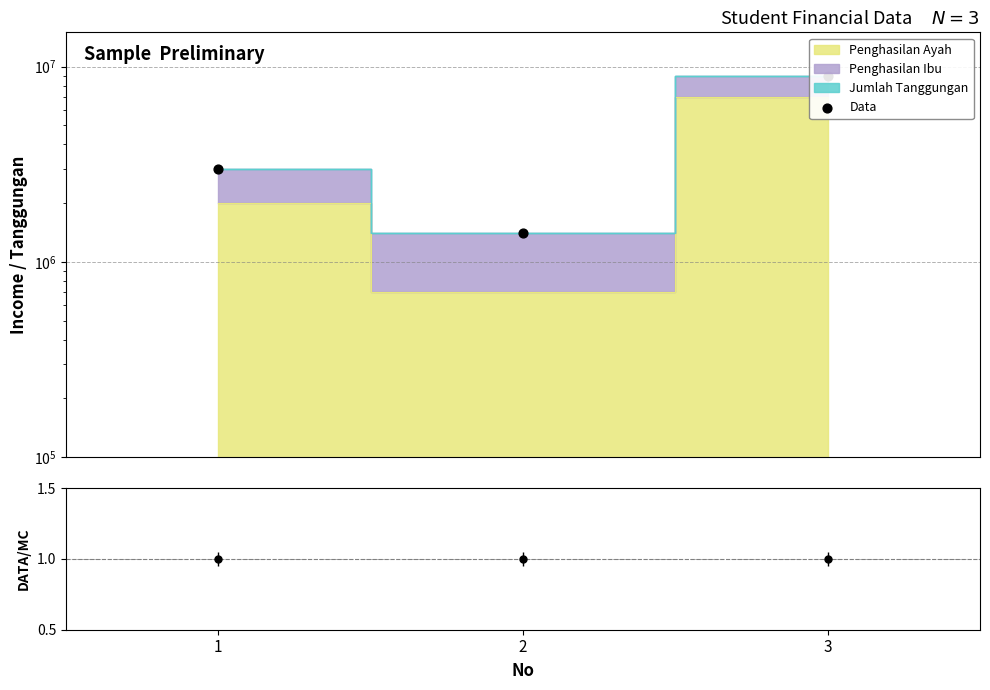

Approximately how many times larger is the value at 3 compared to 1?

3.0